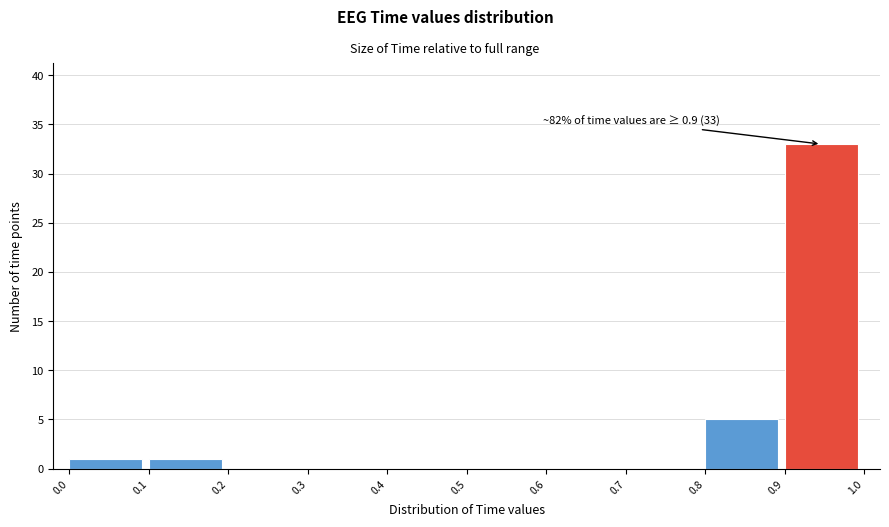

Over which range of the x-axis is the bar tallest?

0.9 to 1.0